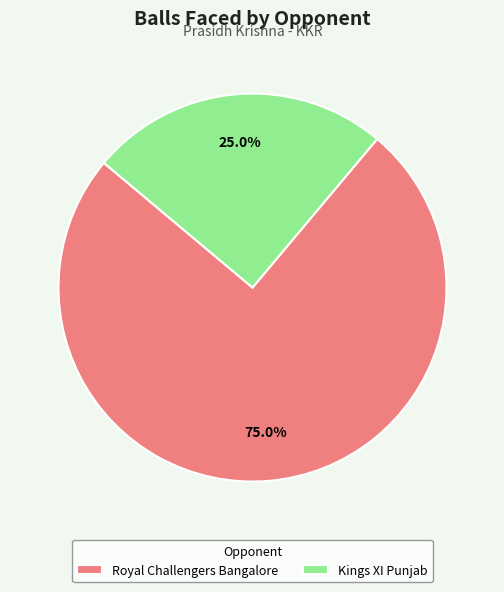

The Kings XI Punjab slice represents 14% of the pie. True or false?

False